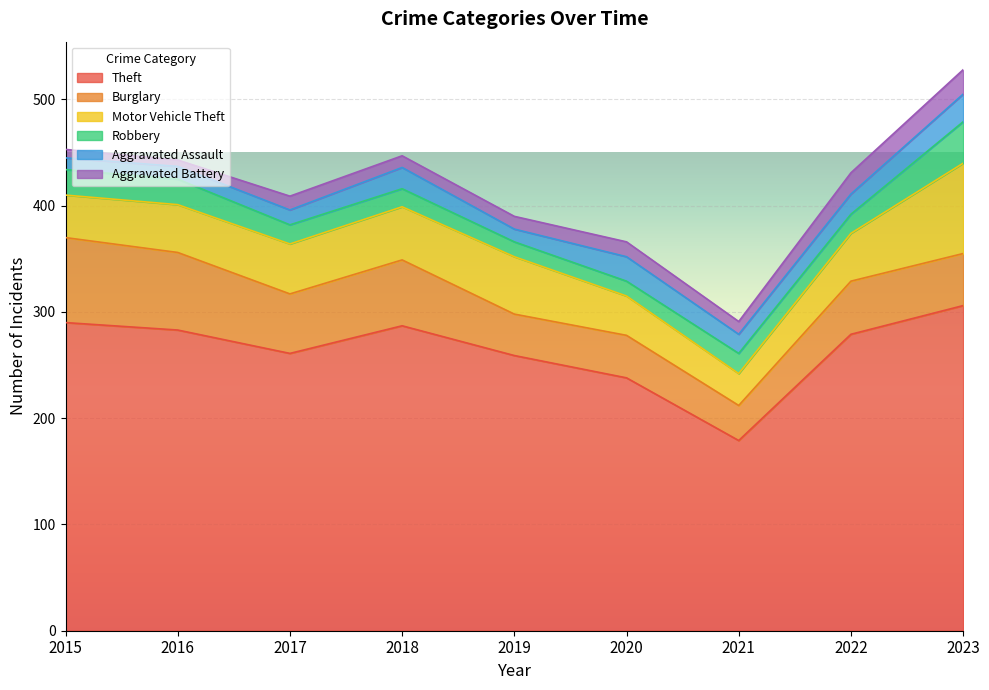

True or false: Aggravated Assault has a value of 19 at 2022.

True